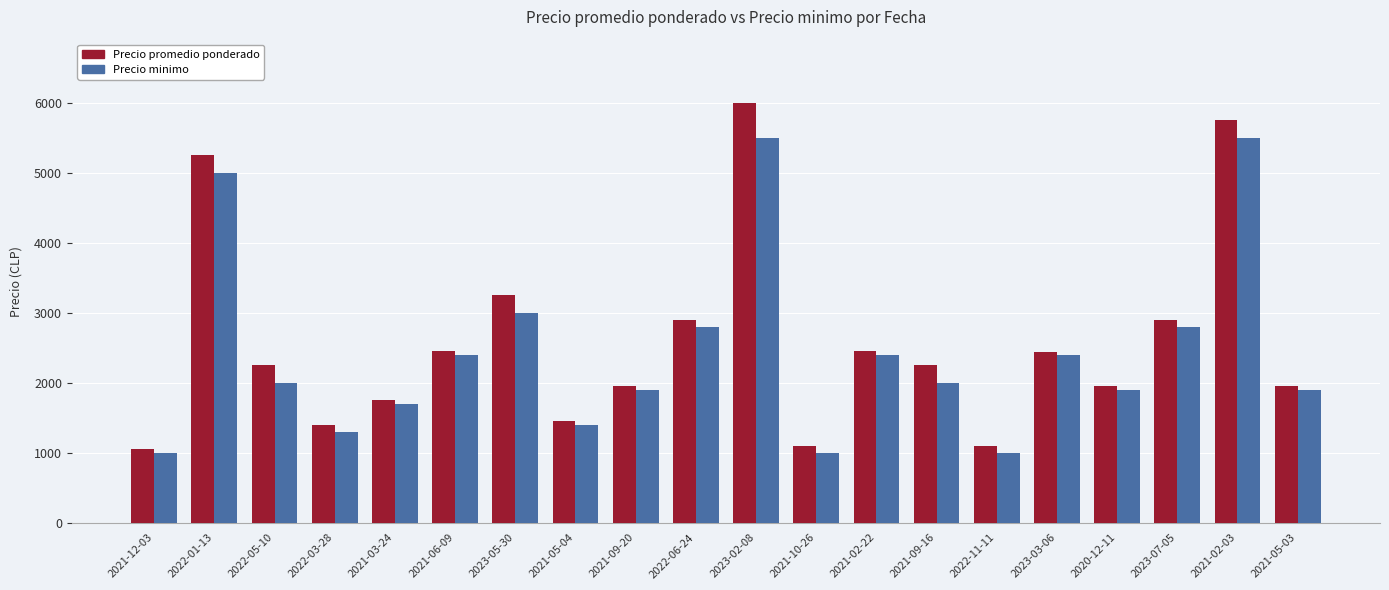

At which category does the chart reach its peak across all series?

2023-02-08